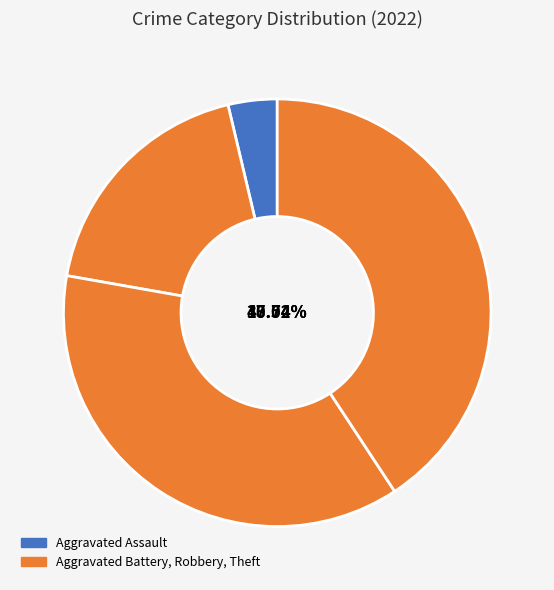

Does any single category account for the majority?

No